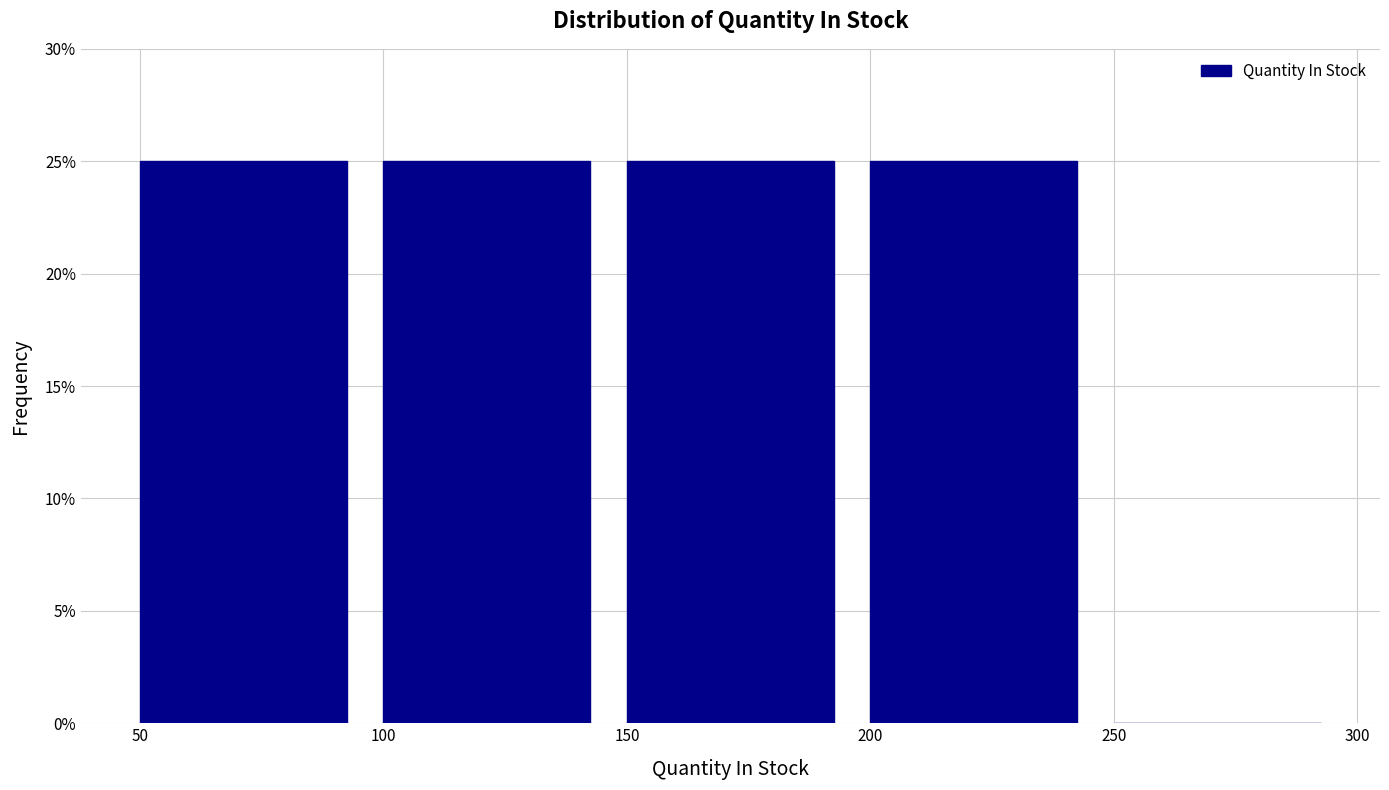

Reading left to right, list every bar in this chart as the range it spans on the x-axis followed by its height. The values are not printed on the chart, so give them approximately, as read against the axis.

50 to 100: 25
100 to 150: 25
150 to 200: 25
200 to 250: 25
250 to 300: 0